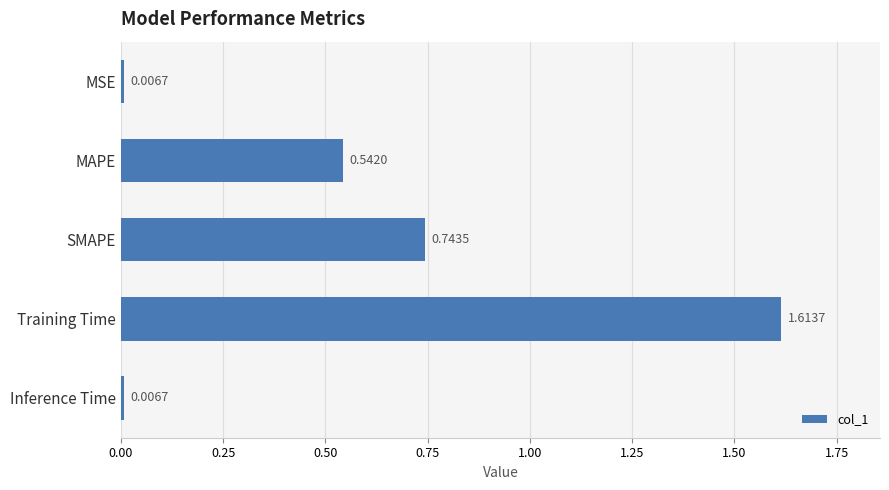

Which has a higher value, MSE or MAPE?

MAPE